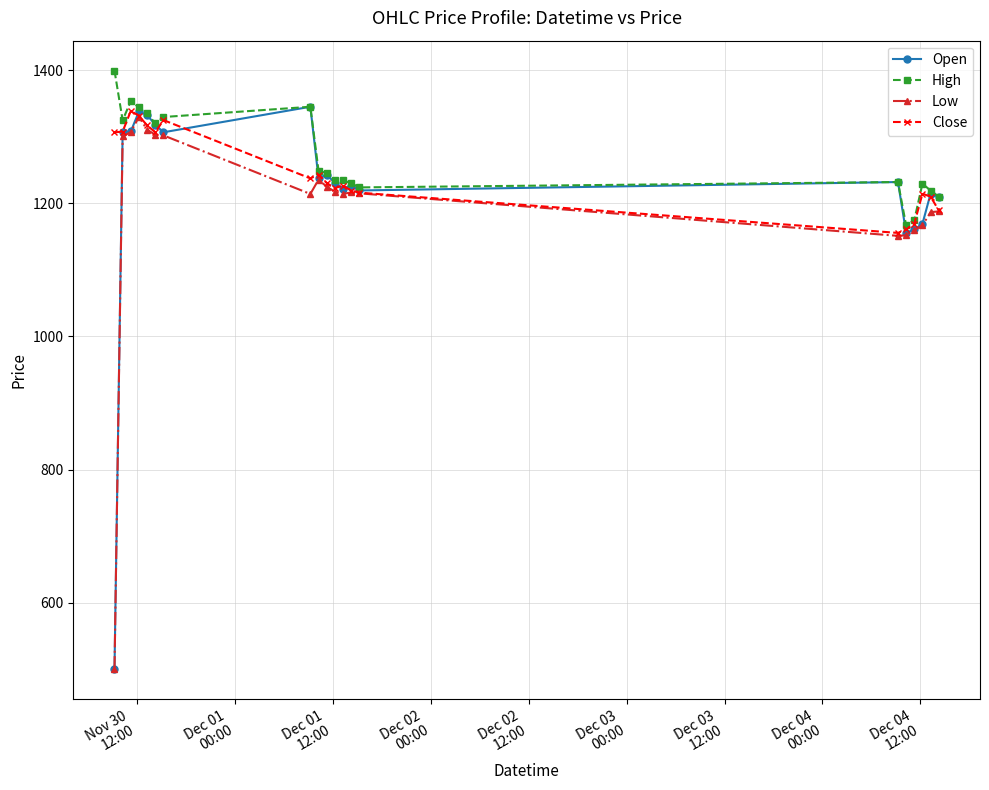

What is the maximum value for Low?

1330.0